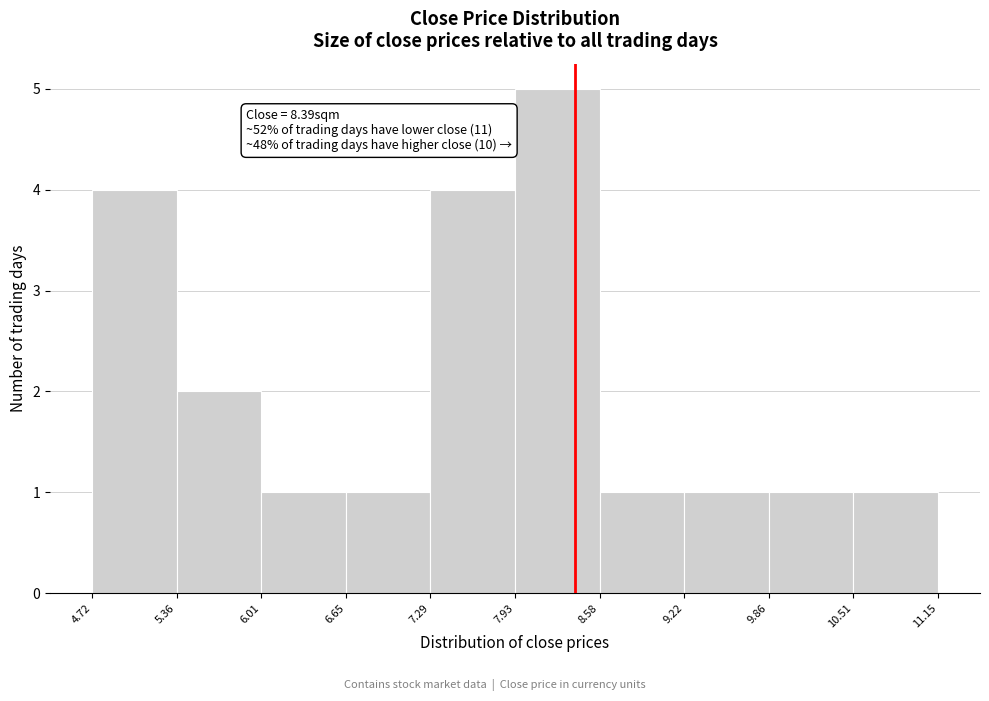

Which range on the x-axis has the tallest bar?

7.93 to 8.58